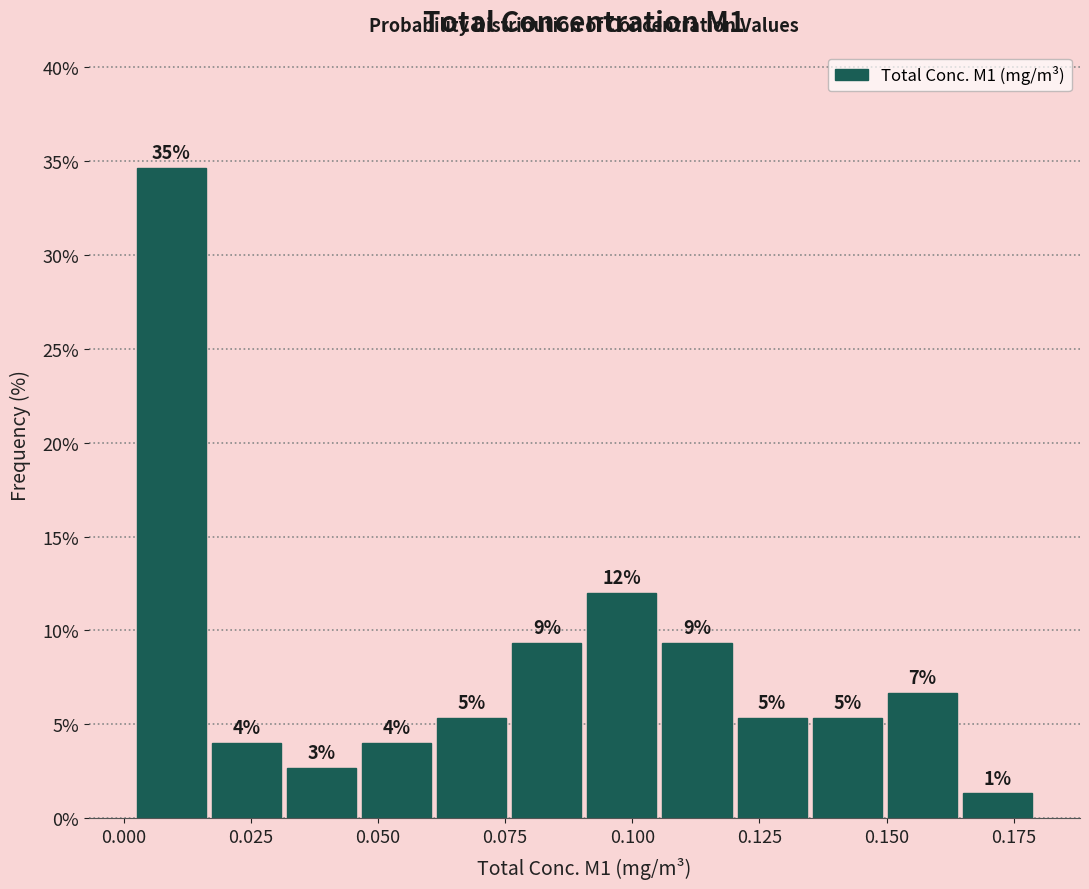

Around what value on the x-axis is the tallest bar? Give the approximate position of its centre, as read against the axis.

0.010